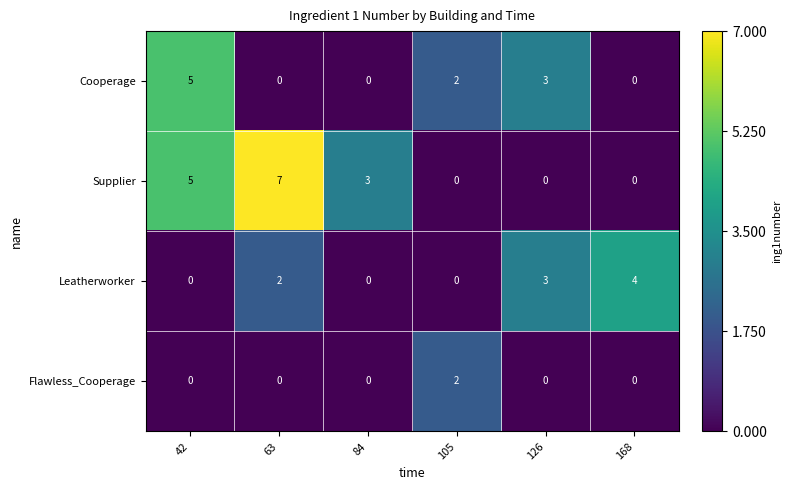

At which label is Cooperage closest to 2?

105